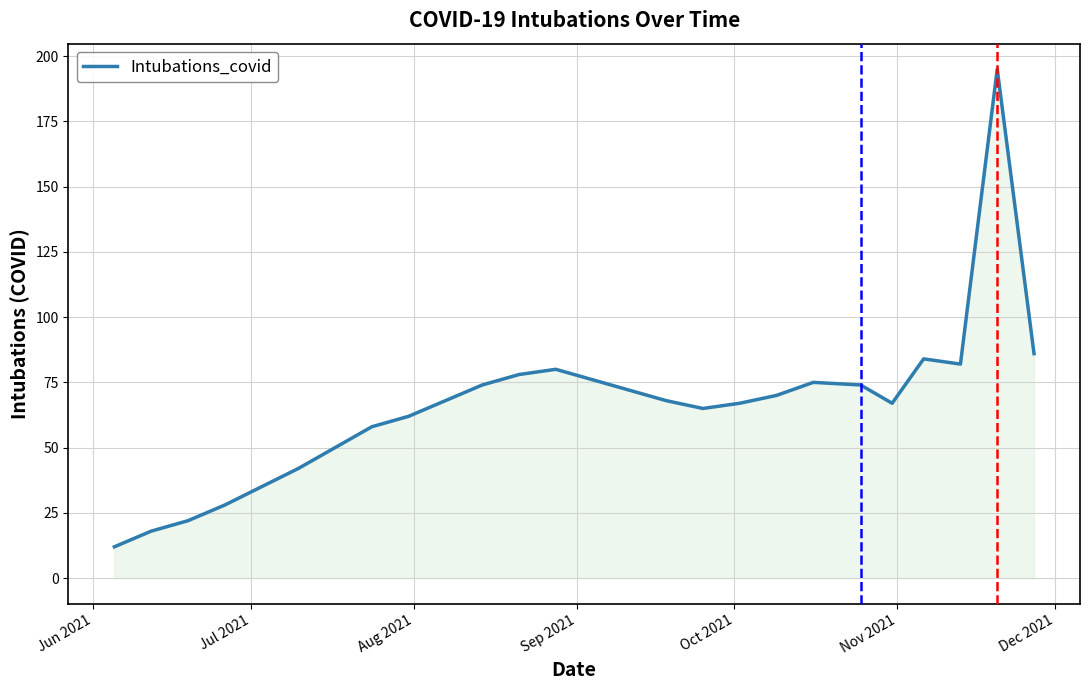

What is the sum of all values?

1708